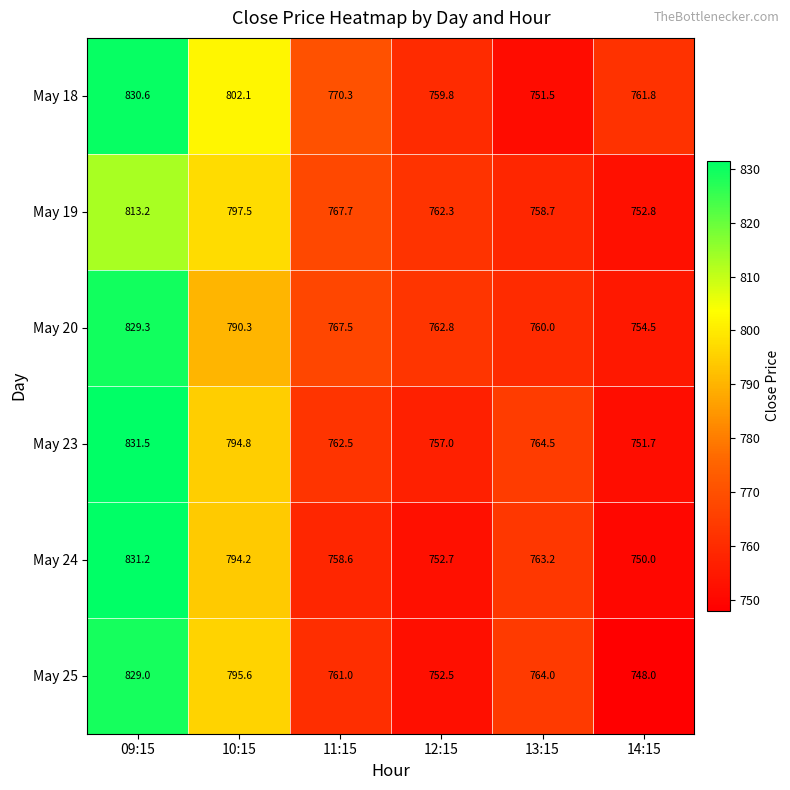

How many values in the May 18 series are below 770?

3